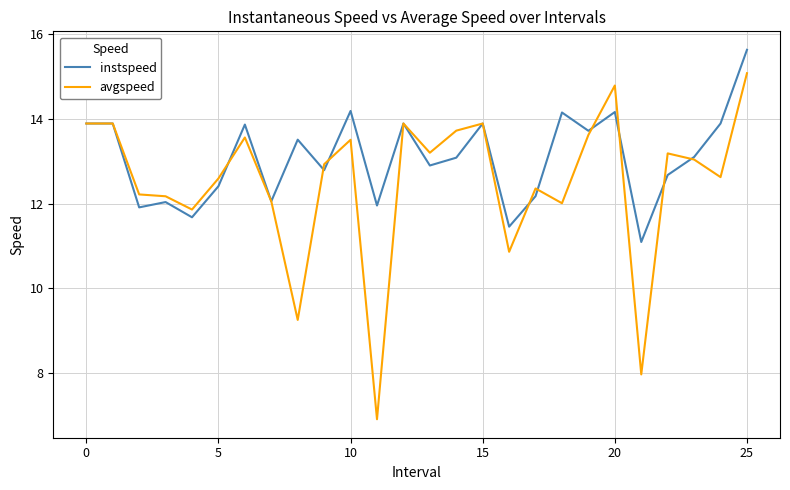

After their last crossing, which series has the higher values: instspeed or avgspeed?

instspeed